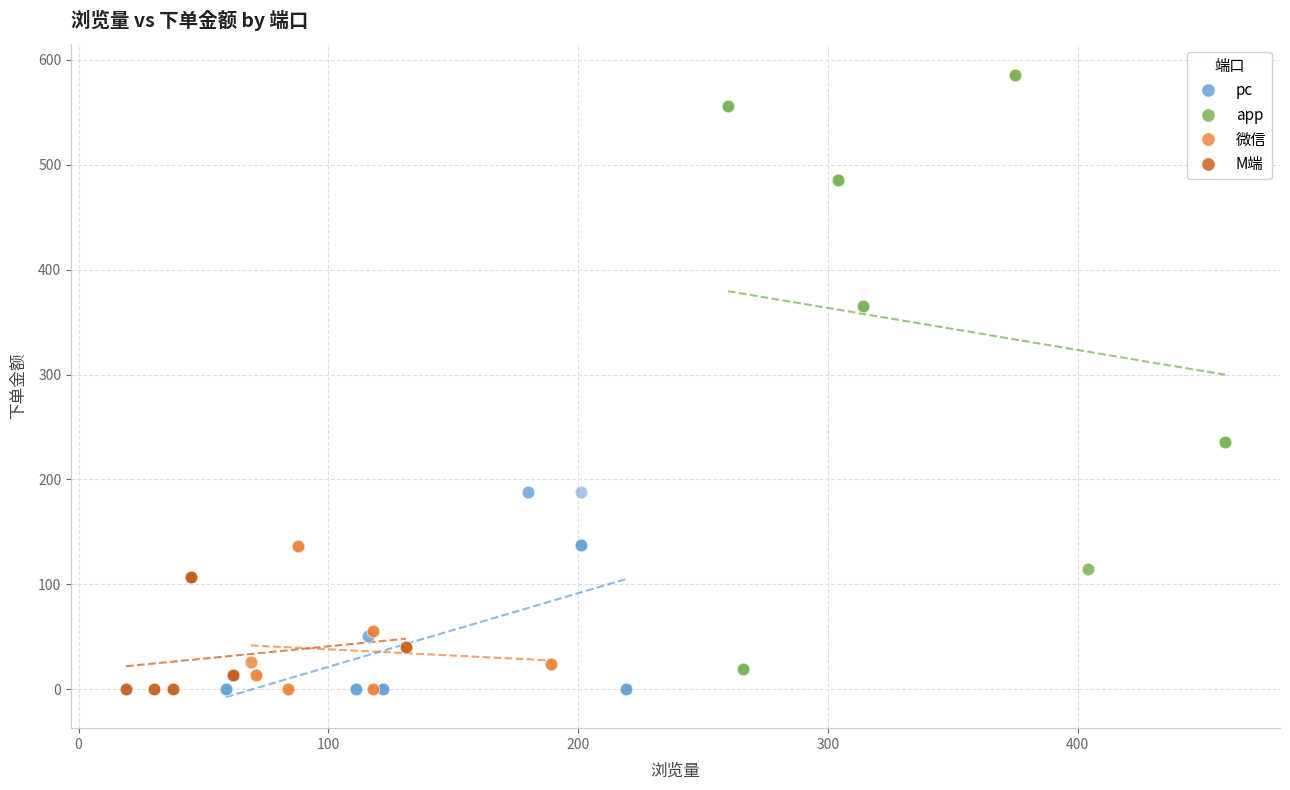

Which series contains the highest Y value?

app